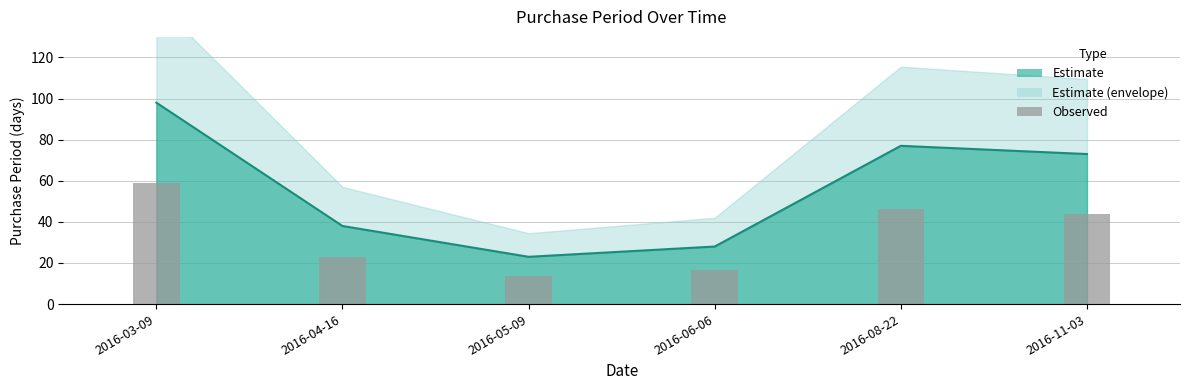

Where does the data first go above 43?

2016-03-09